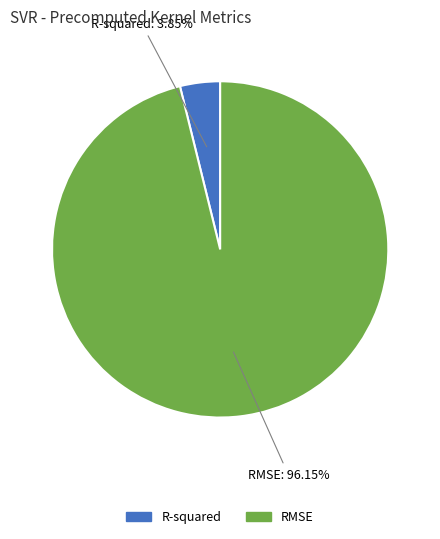

Does any single category account for the majority?

Yes